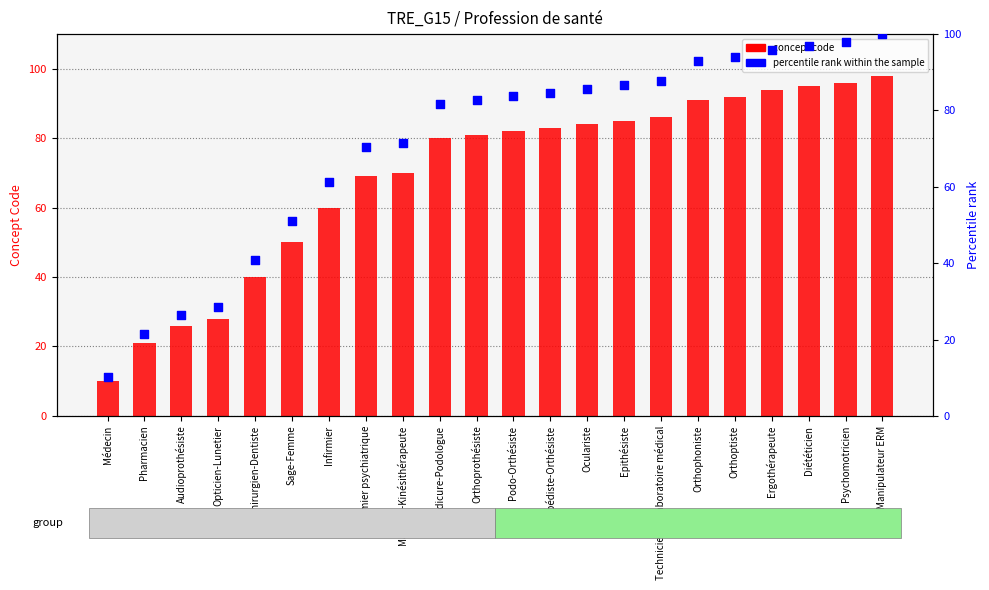

At which category is the sum across all series the highest?

Manipulateur ERM